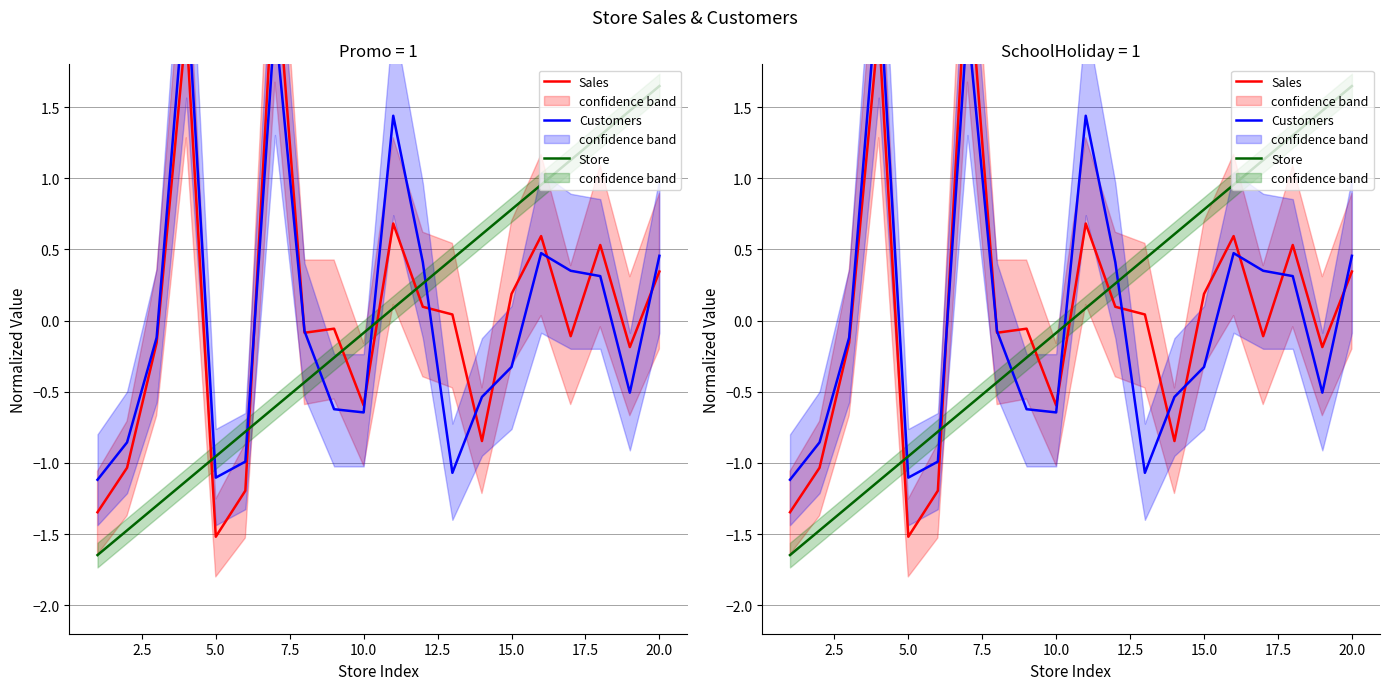

What is the lowest value of the Sales series?

-1.5